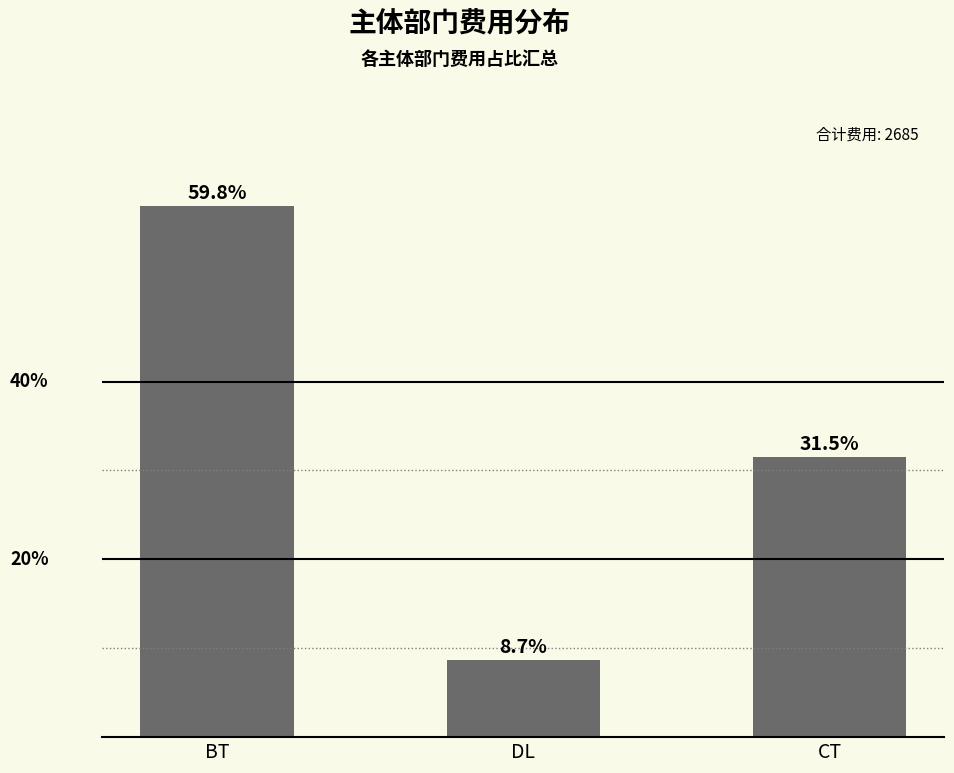

At which label is the value closest to 34?

CT